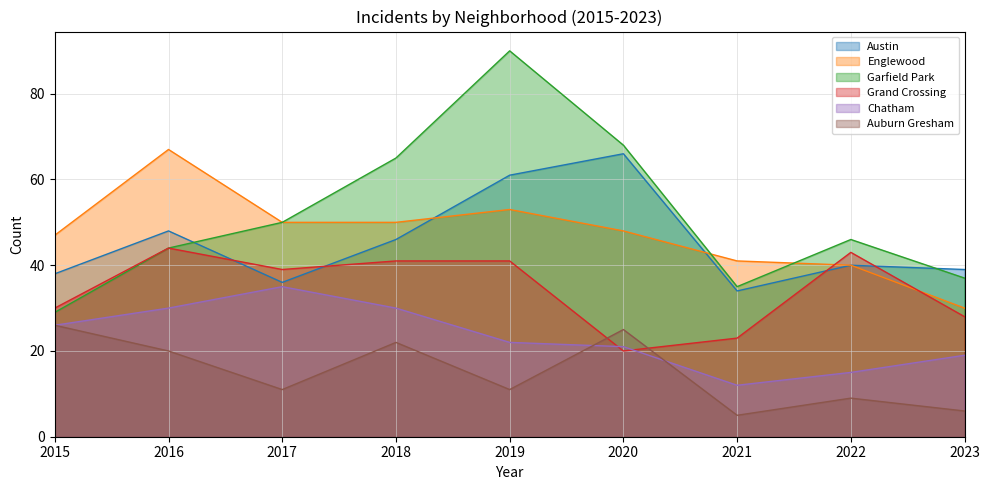

What is the approximate value of Garfield Park at 2019, to the nearest 10?

90